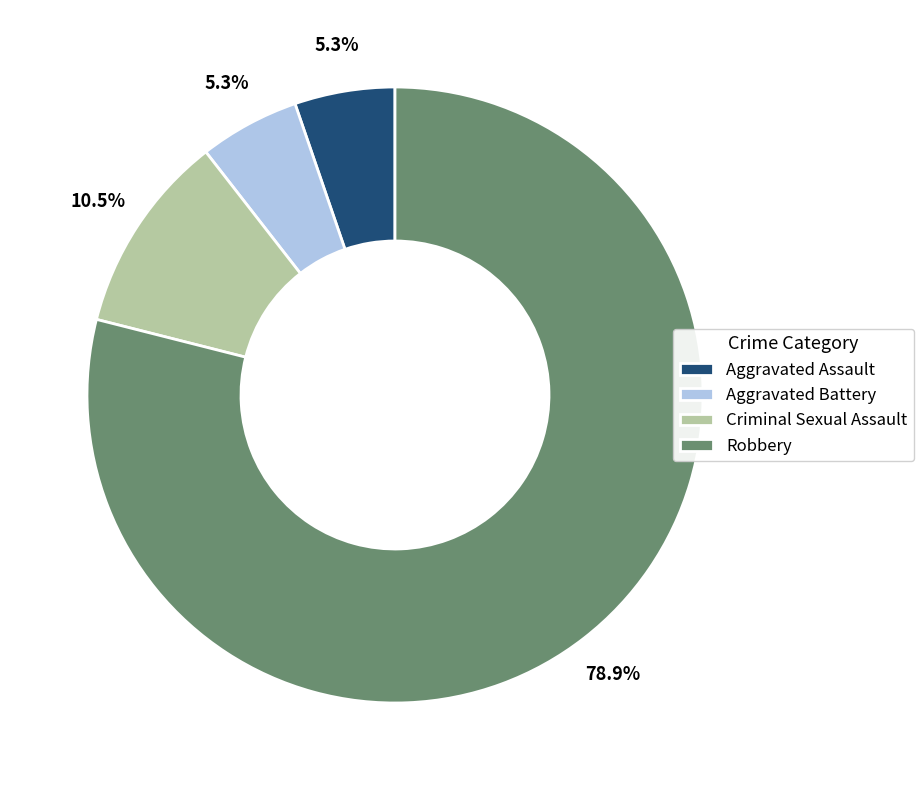

Between Robbery and Aggravated Assault, which is larger?

Robbery